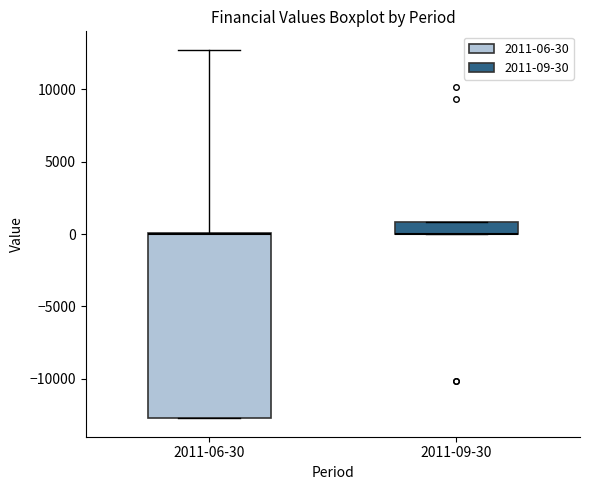

Where is the lower edge of the box for 2011-09-30 on the y-axis? The values are not printed on the chart, so give them approximately, as read against the axis.

0